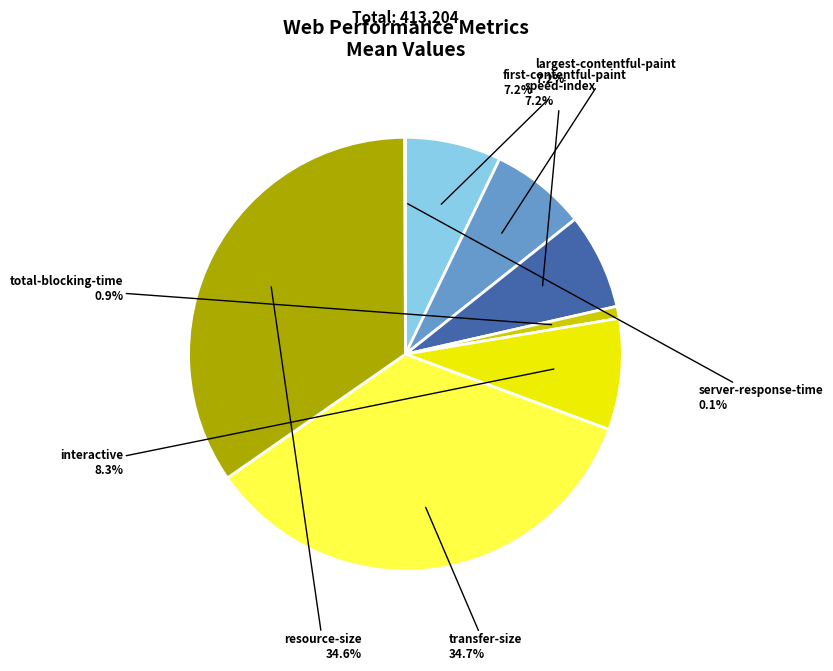

Does transfer-size account for over 50% of the chart?

No